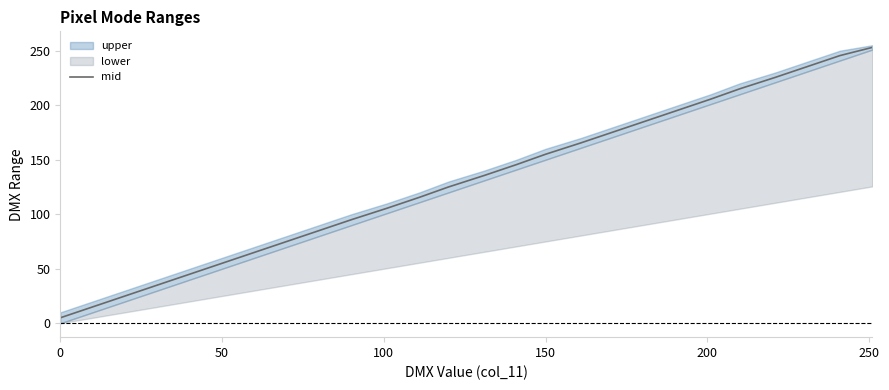

The value of mid at 150 is 155.0. True or false?

True